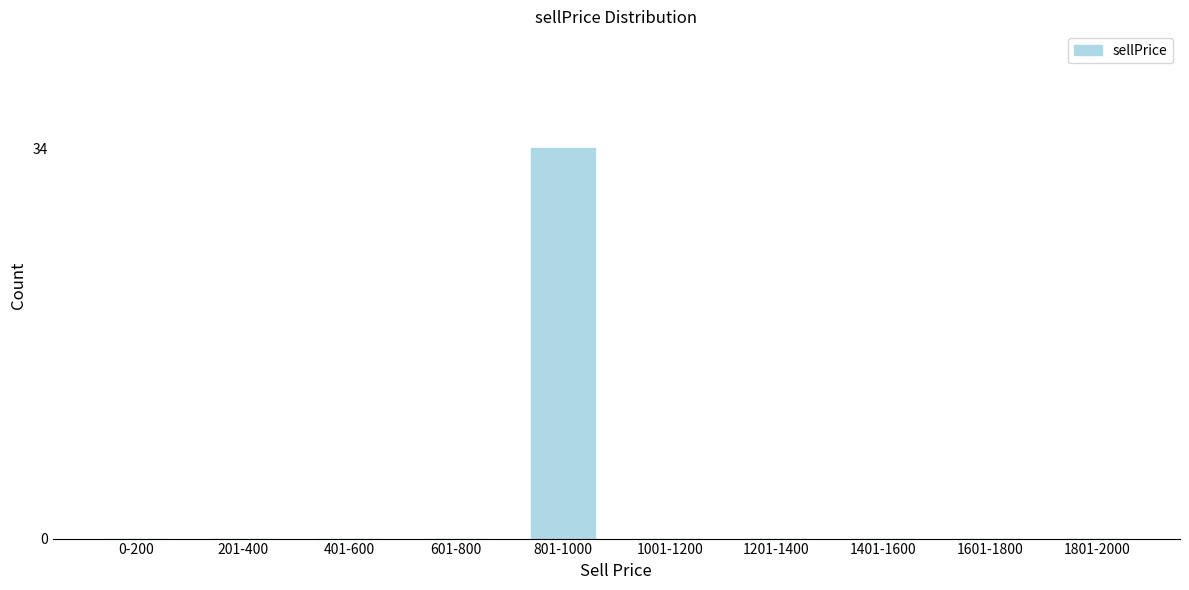

Reading right to left, what are all the values shown in this chart?

1801-2000=0	1601-1800=0	1401-1600=0	1201-1400=0	1001-1200=0	801-1000=34	601-800=0	401-600=0	201-400=0	0-200=0